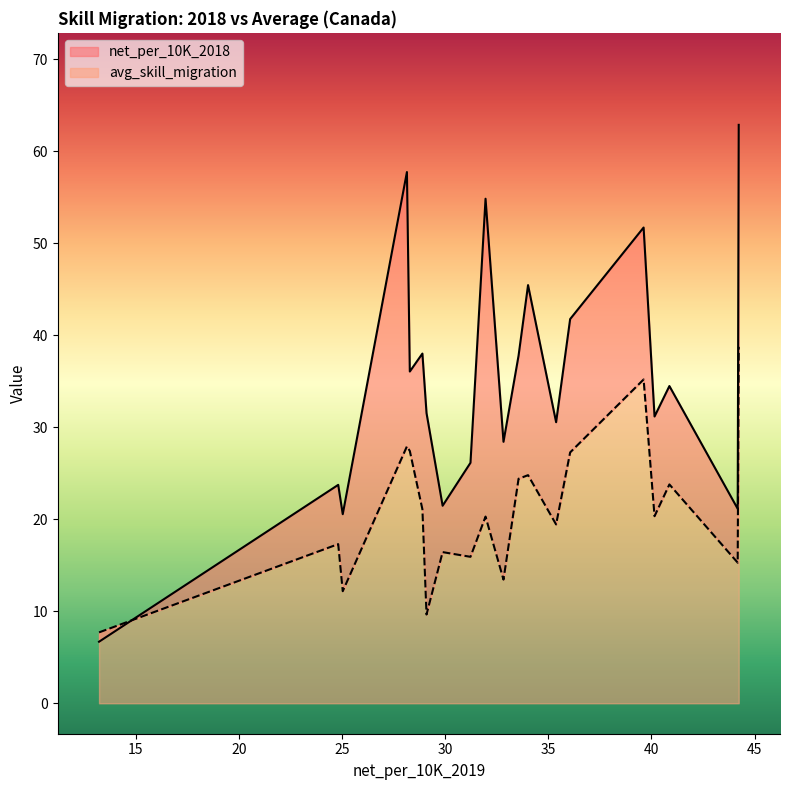

At which category is the sum across all series the highest?

44.23